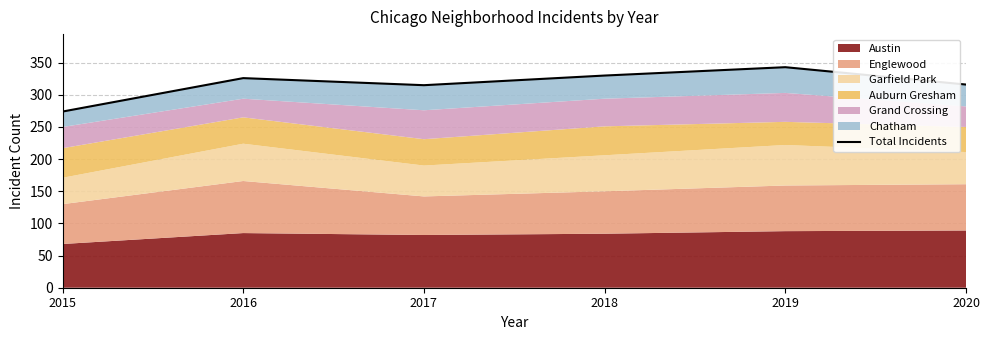

Reading left to right, list all the values displayed in this chart.

274	326	315	330	343	316